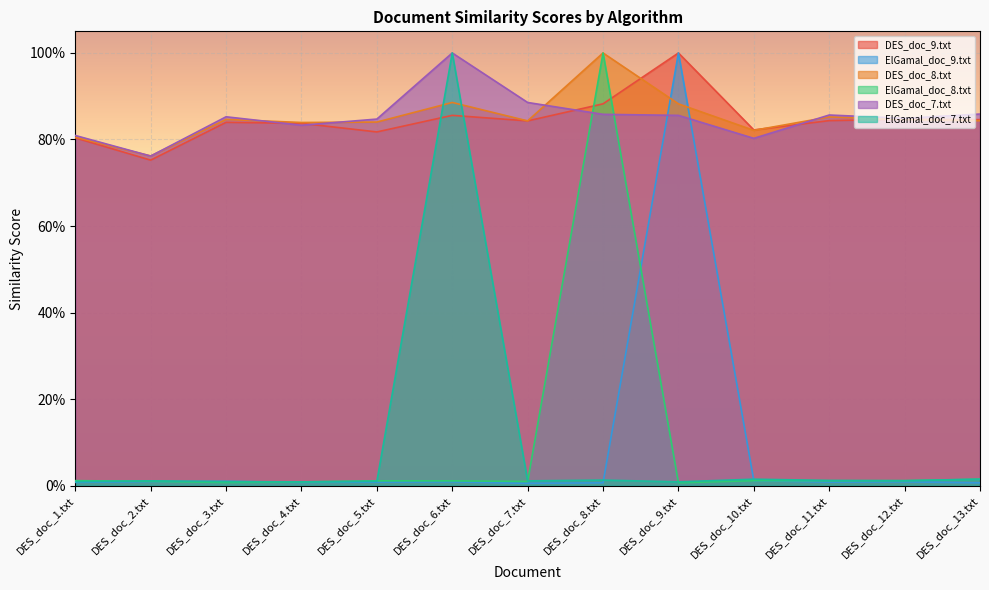

Which series has the largest total across all categories?

DES_doc_7.txt